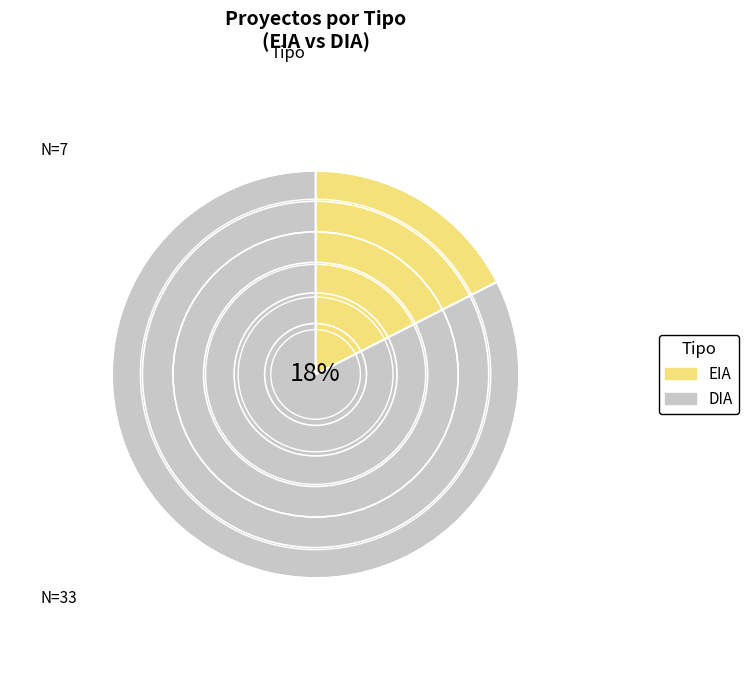

Combined, do EIA and DIA account for over 50%?

Yes